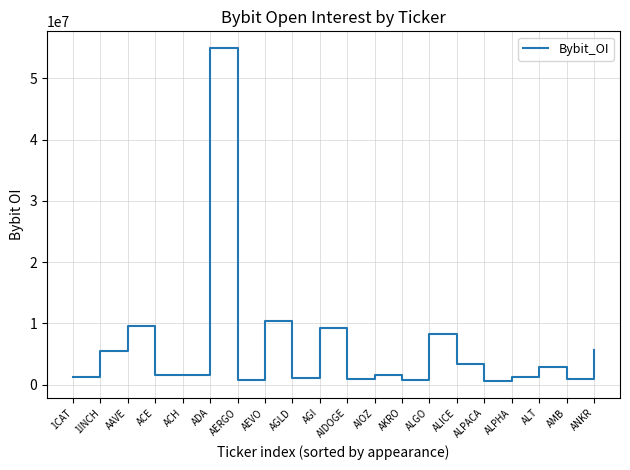

The value at ALT is 2875724. True or false?

True